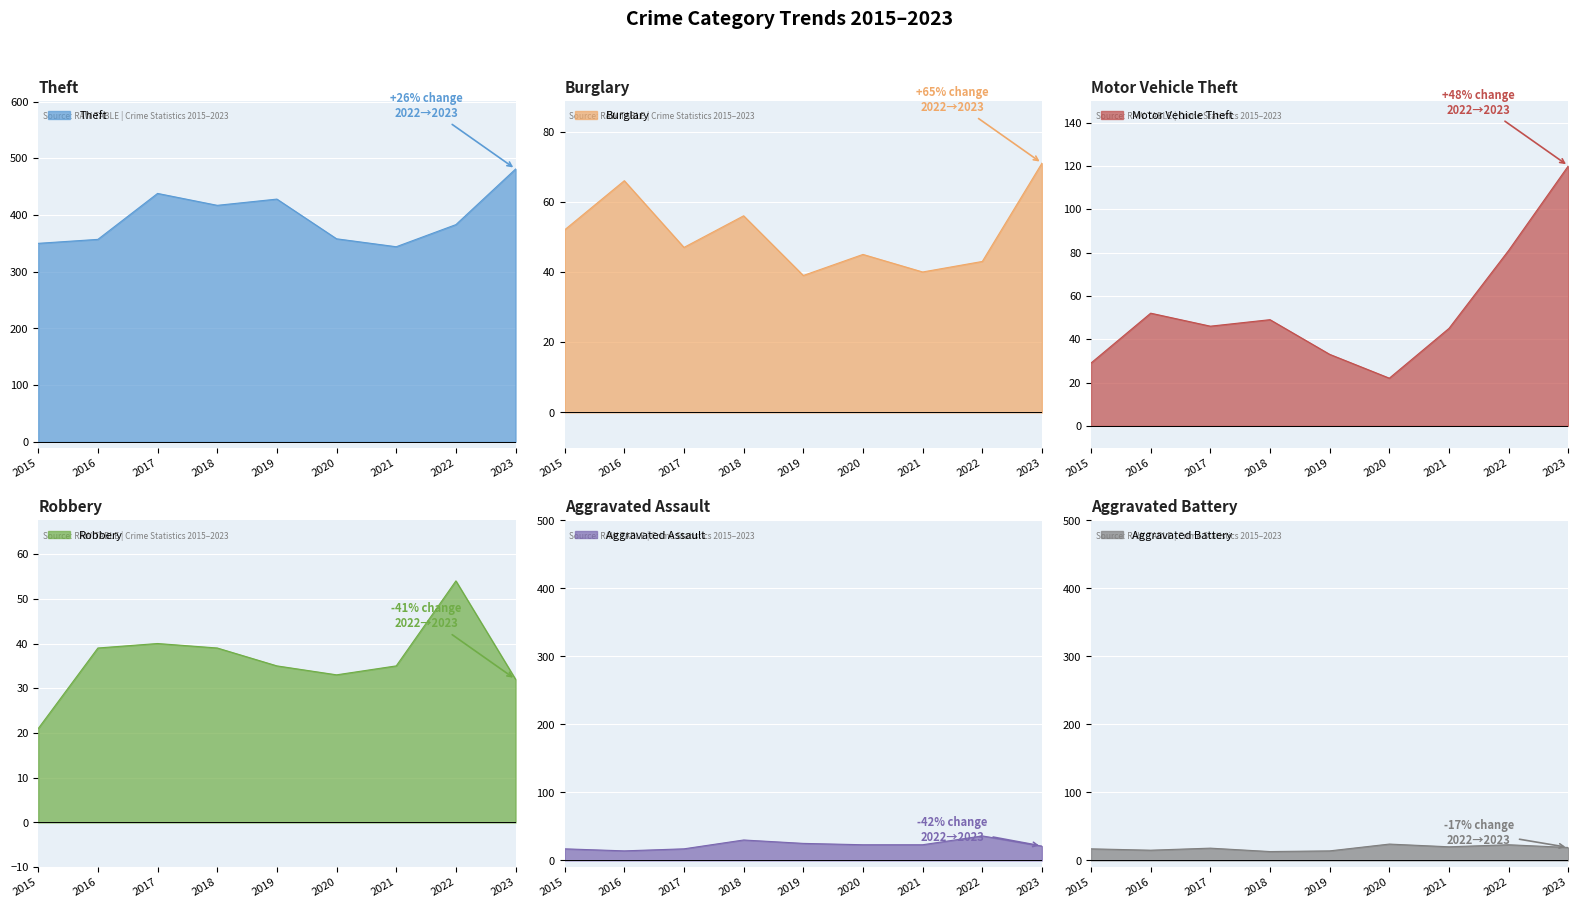

How many data points in Aggravated Battery are less than 18?

4